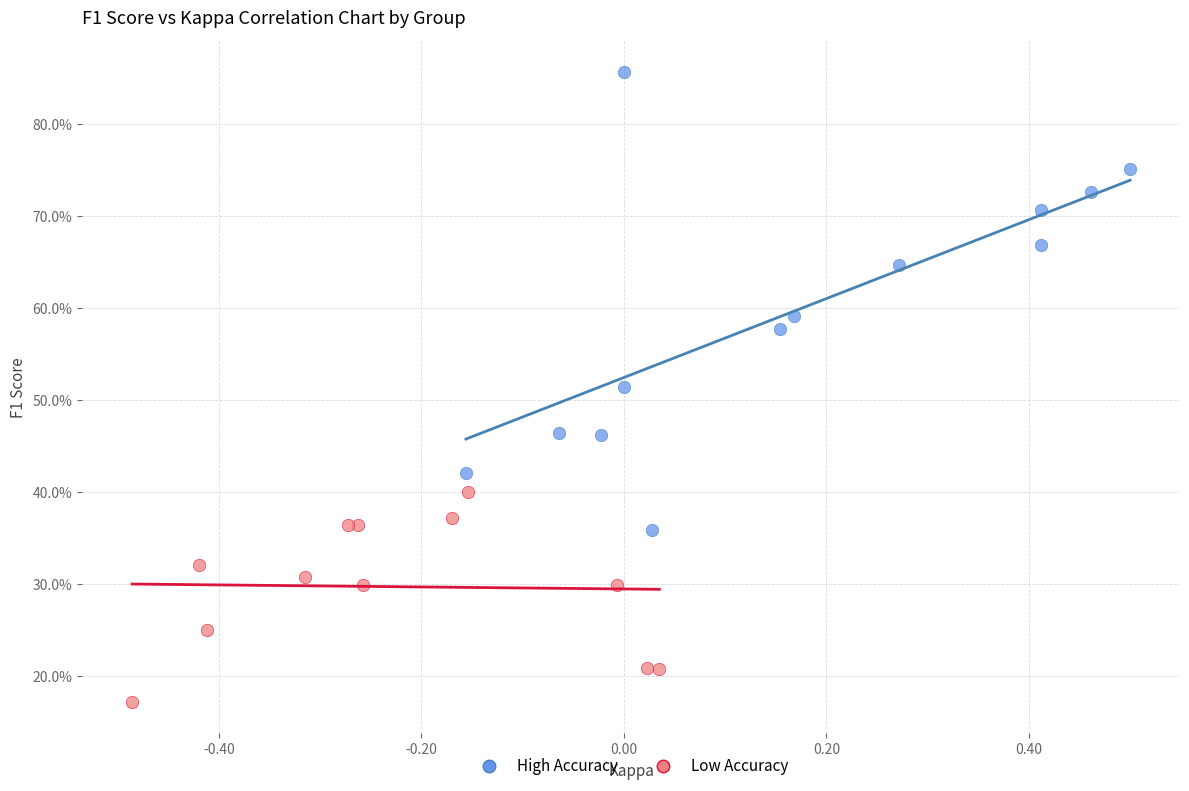

Which series has the widest spread of Y values?

High Accuracy